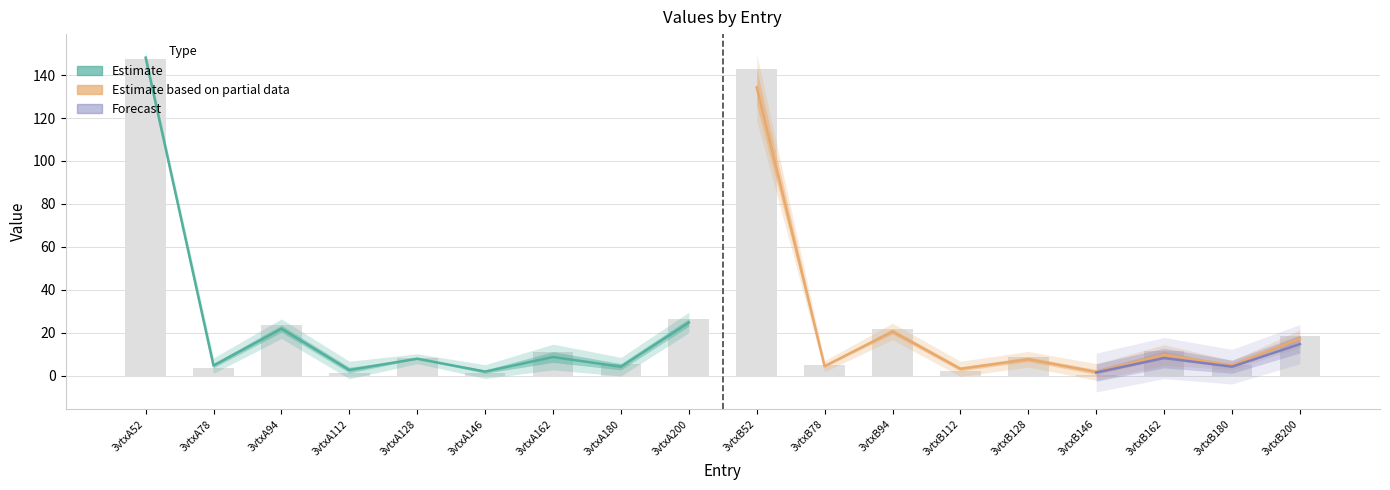

What is the label of the 5th bar from the right?

3vtxB128